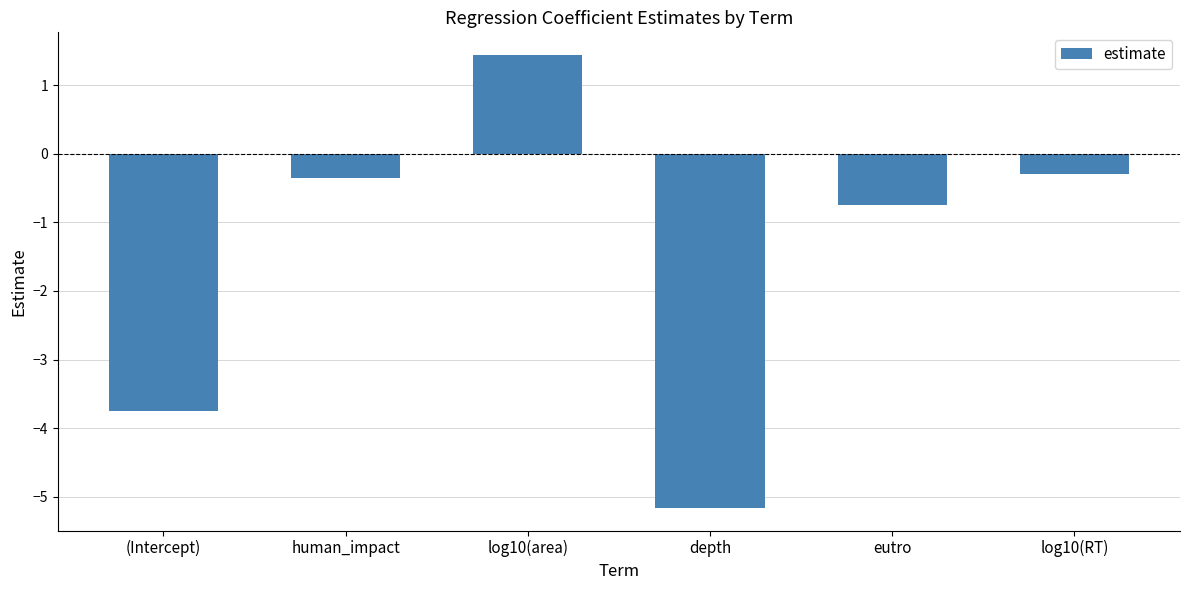

What is the label of the 4th bar from the left?

depth